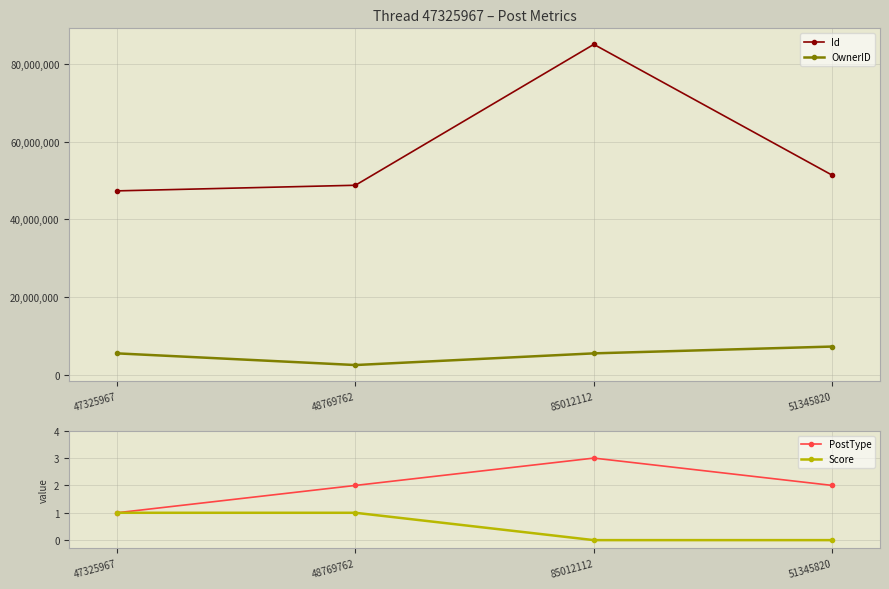

What is the label of the 4th point from the right?

47325967